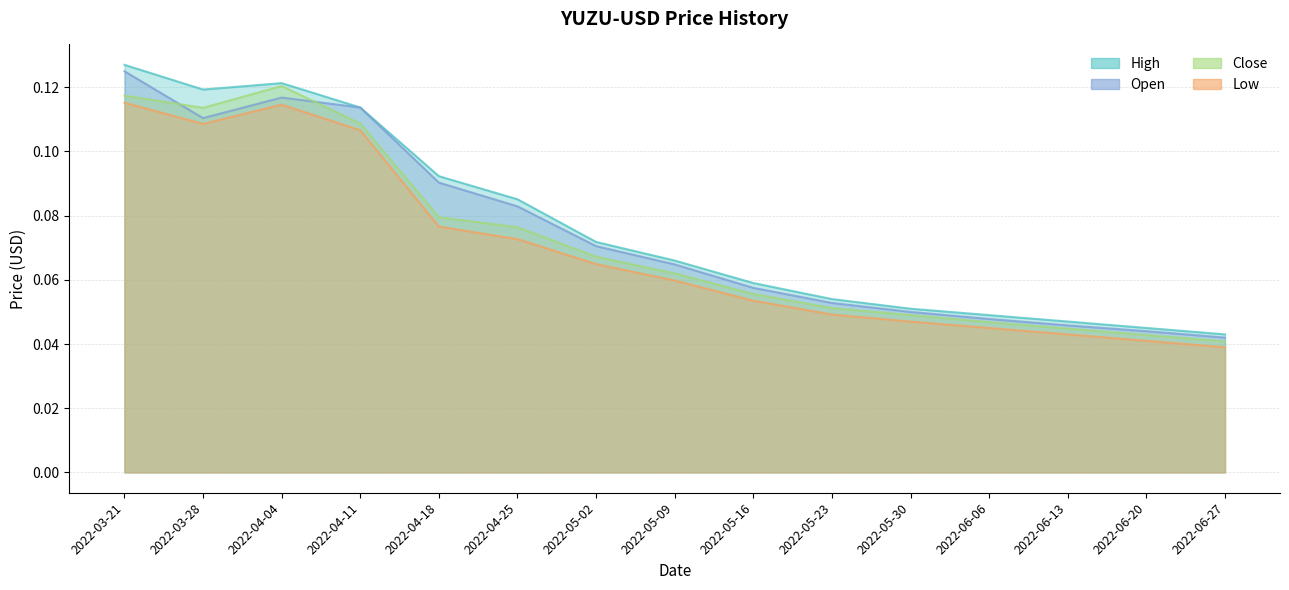

What is the sum of the High values at 2022-05-02 and 2022-05-23?

0.1